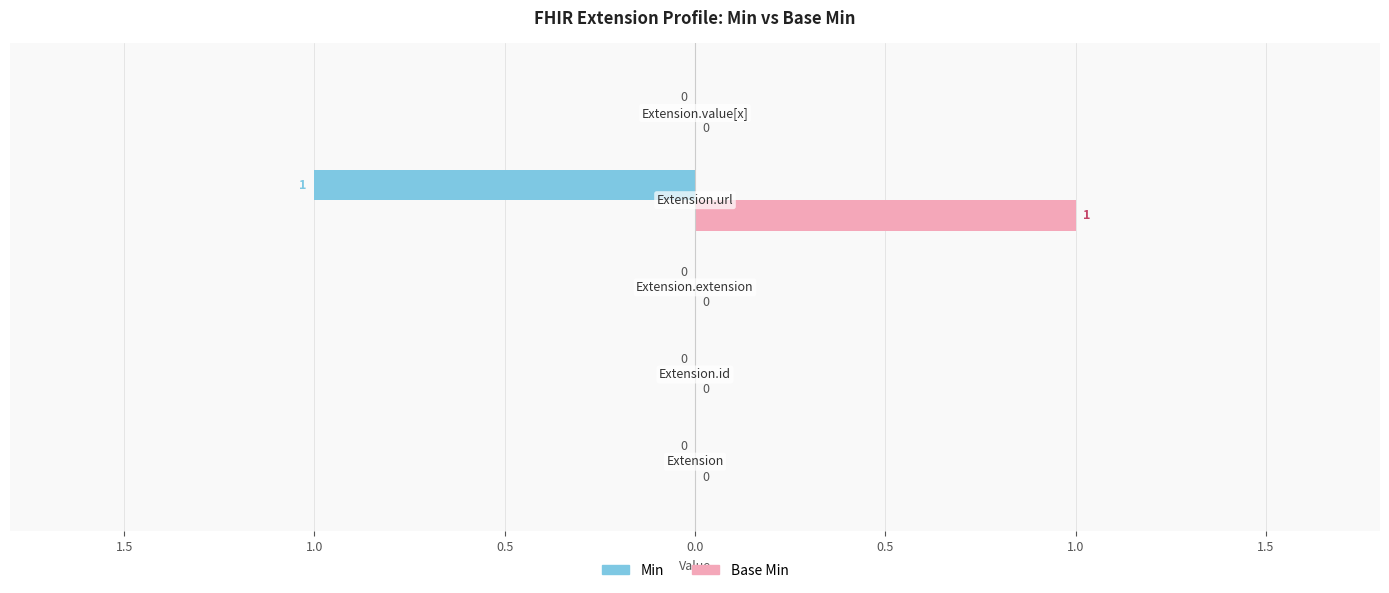

What position from the right is 0.5?

2